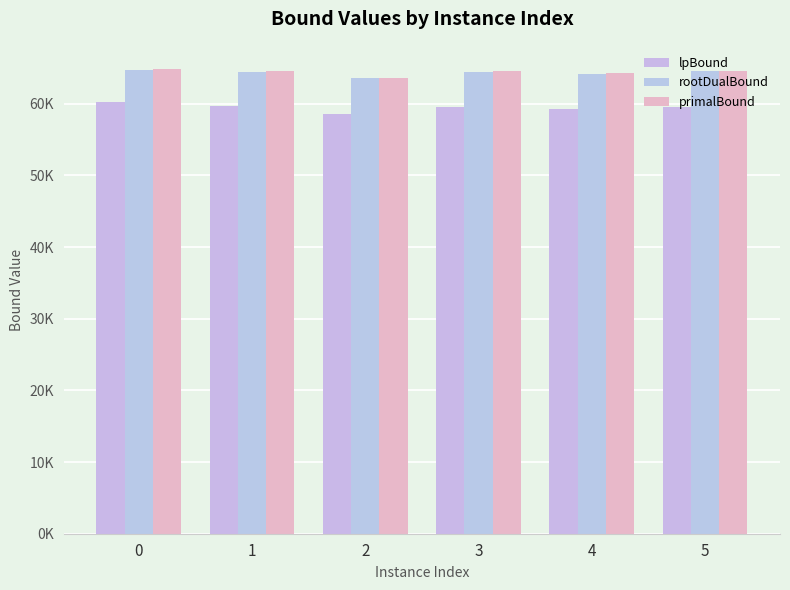

Reading right to left, extract all data points from this chart.

lpBound: 59578.1	59275.8	59586.3	58602.9	59682.6	60224.1
rootDualBound: 64494.8	64202.2	64485.3	63536.2	64358.8	64724.5
primalBound: 64597.2	64228.4	64552.9	63638.4	64507.8	64829.6